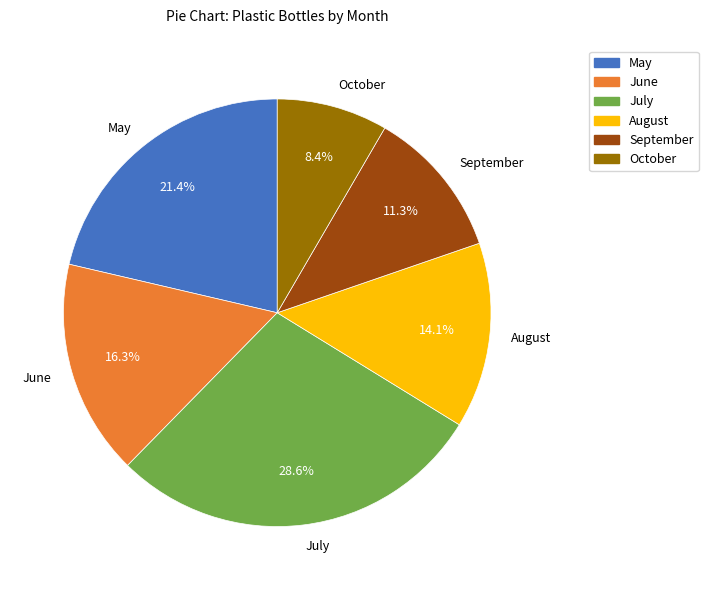

What percentage is NOT represented by August?

85.9%